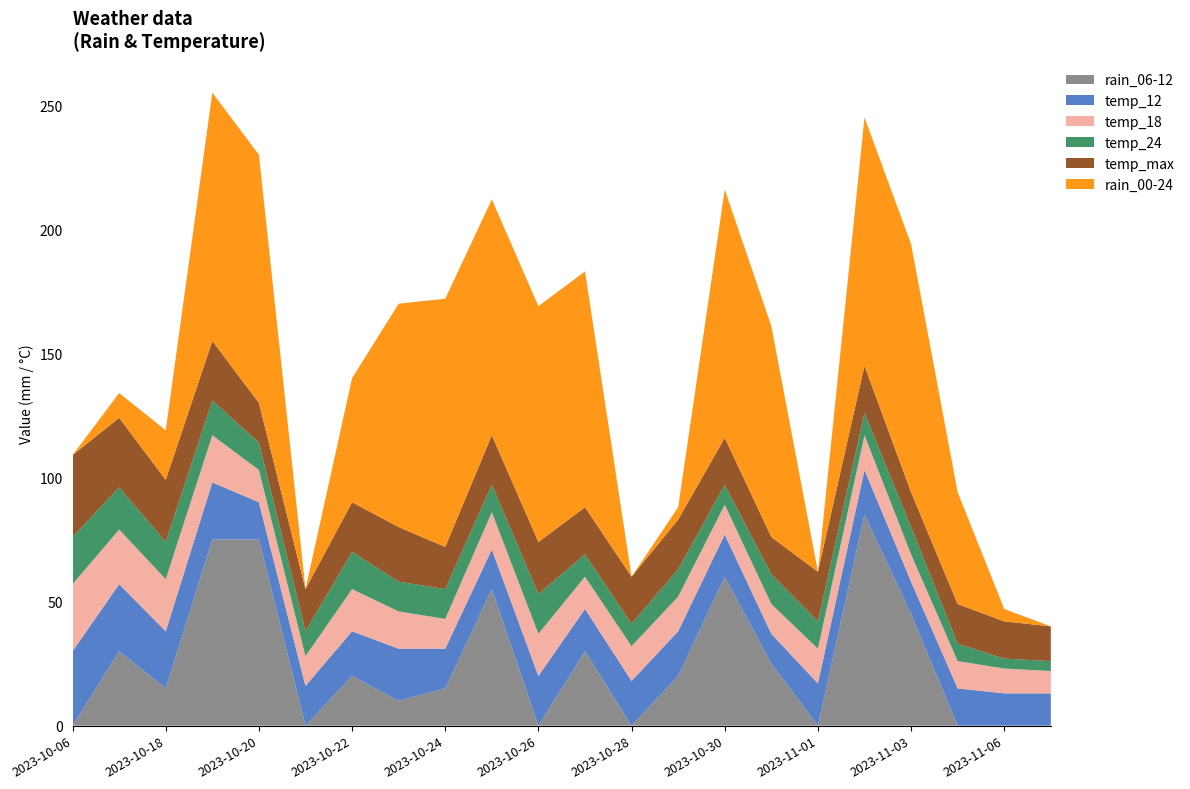

Reading left to right, extract all data points from this chart.

rain_06-12: 2023-10-06=0	2023-10-17=30	2023-10-18=15	2023-10-19=75	2023-10-20=75	2023-10-21=0	2023-10-22=20	2023-10-23=10	2023-10-24=15	2023-10-25=55	2023-10-26=0	2023-10-27=30	2023-10-28=0	2023-10-29=20	2023-10-30=60	2023-10-31=25	2023-11-01=0	2023-11-02=85	2023-11-03=45	2023-11-05=0	2023-11-06=0	2023-11-07=0
temp_12: 2023-10-06=30	2023-10-17=27	2023-10-18=23	2023-10-19=23	2023-10-20=15	2023-10-21=16	2023-10-22=18	2023-10-23=21	2023-10-24=16	2023-10-25=16	2023-10-26=20	2023-10-27=17	2023-10-28=18	2023-10-29=18	2023-10-30=17	2023-10-31=12	2023-11-01=17	2023-11-02=18	2023-11-03=13	2023-11-05=15	2023-11-06=13	2023-11-07=13
temp_18: 2023-10-06=27	2023-10-17=22	2023-10-18=21	2023-10-19=19	2023-10-20=13	2023-10-21=12	2023-10-22=17	2023-10-23=15	2023-10-24=12	2023-10-25=15	2023-10-26=17	2023-10-27=13	2023-10-28=14	2023-10-29=14	2023-10-30=12	2023-10-31=12	2023-11-01=14	2023-11-02=14	2023-11-03=11	2023-11-05=11	2023-11-06=10	2023-11-07=9
temp_24: 2023-10-06=19	2023-10-17=17	2023-10-18=15	2023-10-19=14	2023-10-20=11	2023-10-21=10	2023-10-22=15	2023-10-23=12	2023-10-24=12	2023-10-25=11	2023-10-26=16	2023-10-27=9	2023-10-28=9	2023-10-29=11	2023-10-30=8	2023-10-31=12	2023-11-01=11	2023-11-02=9	2023-11-03=11	2023-11-05=7	2023-11-06=4	2023-11-07=4
temp_max: 2023-10-06=33	2023-10-17=28	2023-10-18=25	2023-10-19=24	2023-10-20=16	2023-10-21=17	2023-10-22=20	2023-10-23=22	2023-10-24=17	2023-10-25=20	2023-10-26=21	2023-10-27=19	2023-10-28=19	2023-10-29=20	2023-10-30=19	2023-10-31=15	2023-11-01=20	2023-11-02=19	2023-11-03=14	2023-11-05=16	2023-11-06=15	2023-11-07=14
rain_00-24: 2023-10-06=0	2023-10-17=10	2023-10-18=20	2023-10-19=100	2023-10-20=100	2023-10-21=0	2023-10-22=50	2023-10-23=90	2023-10-24=100	2023-10-25=95	2023-10-26=95	2023-10-27=95	2023-10-28=0	2023-10-29=5	2023-10-30=100	2023-10-31=85	2023-11-01=0	2023-11-02=100	2023-11-03=100	2023-11-05=45	2023-11-06=5	2023-11-07=0